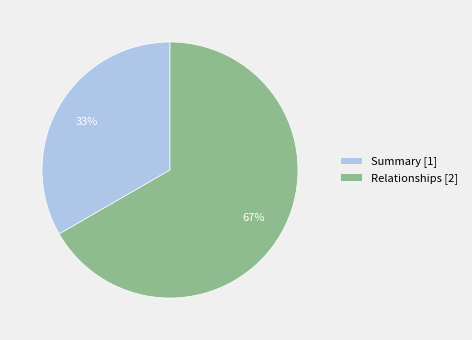

Which category has the biggest portion of the pie?

Relationships